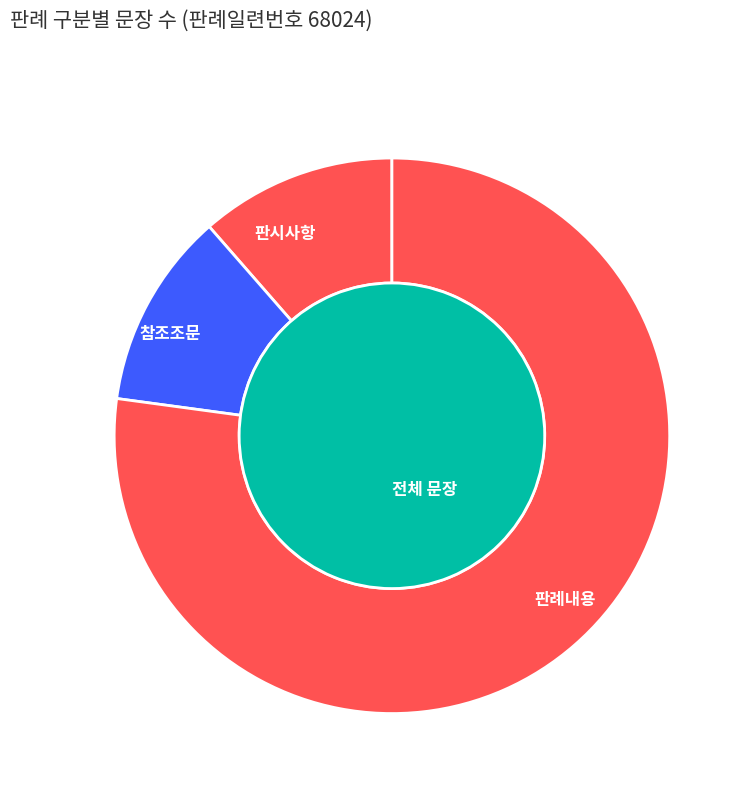

Between 판례내용 and 참조조문, which is larger?

판례내용